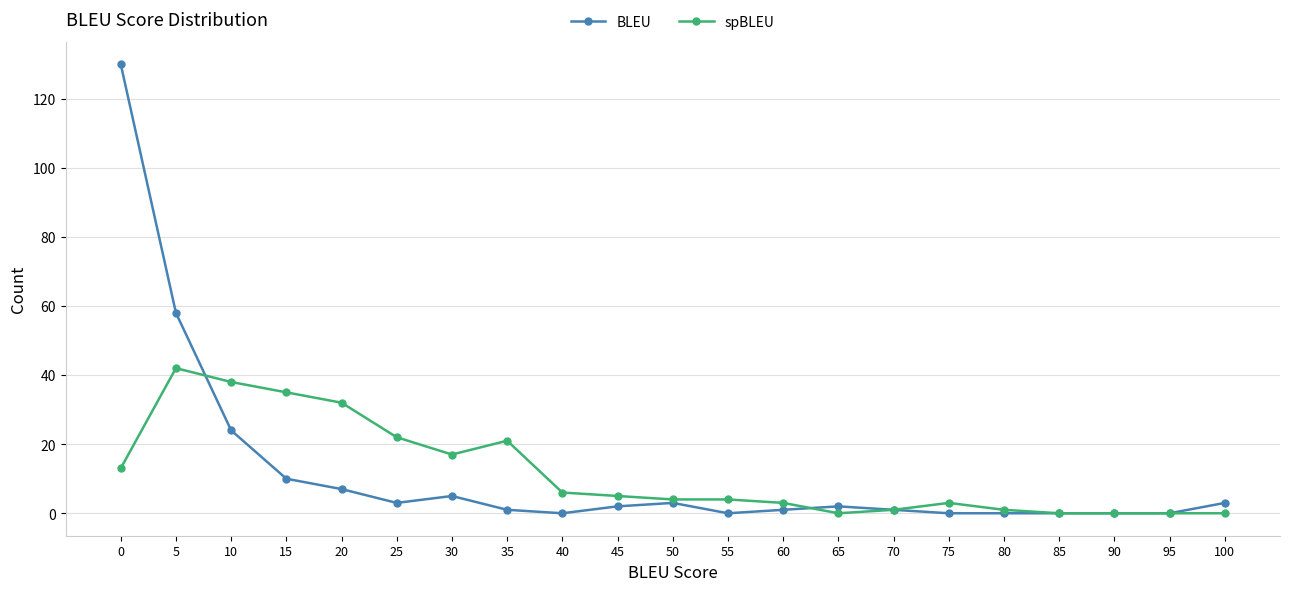

Rank the series at 25 from lowest to highest value.

BLEU, spBLEU